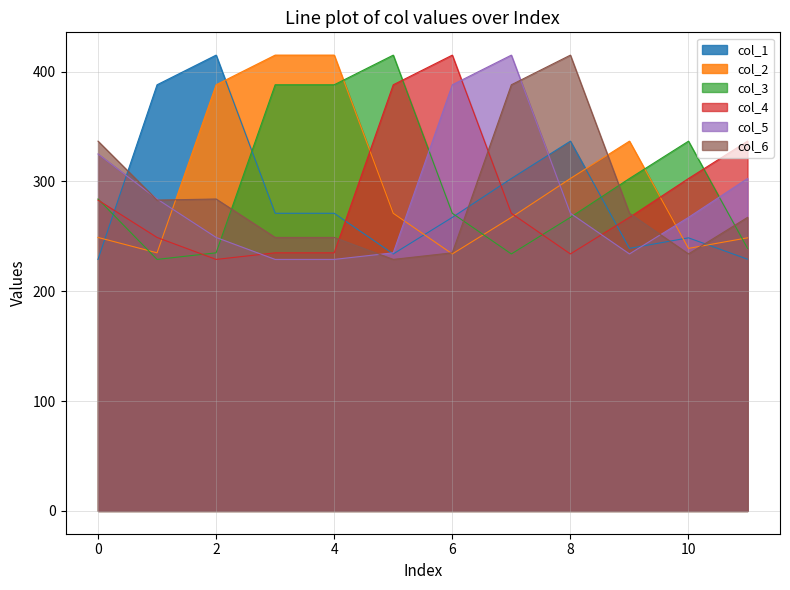

Is the value of col_1 at 6 greater than the value of col_3 at 5?

No